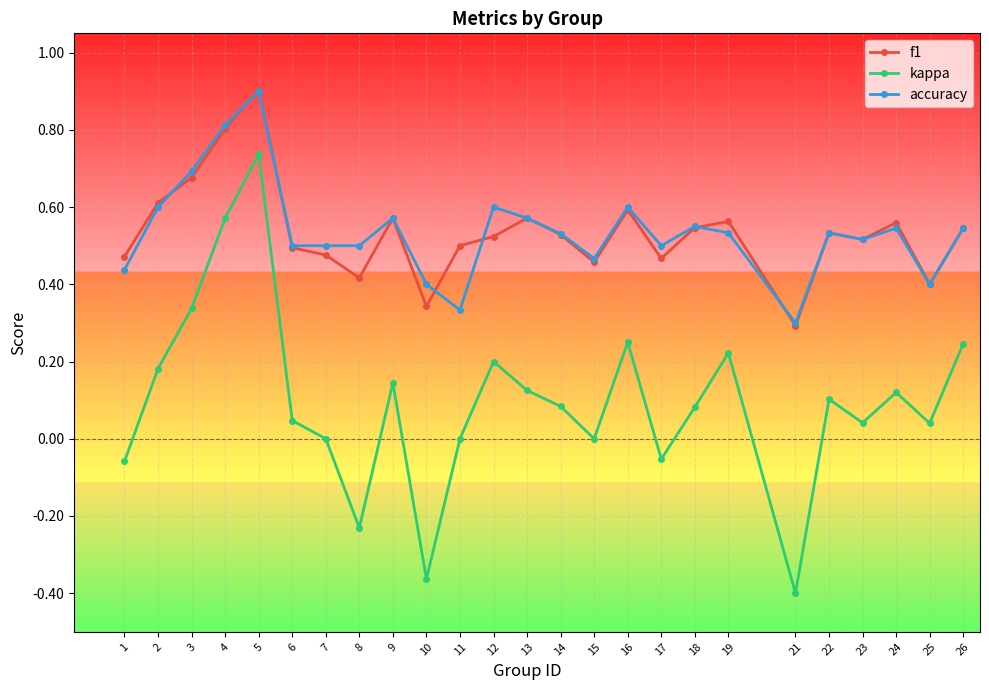

What is the difference between the highest and lowest values at 10?

0.8